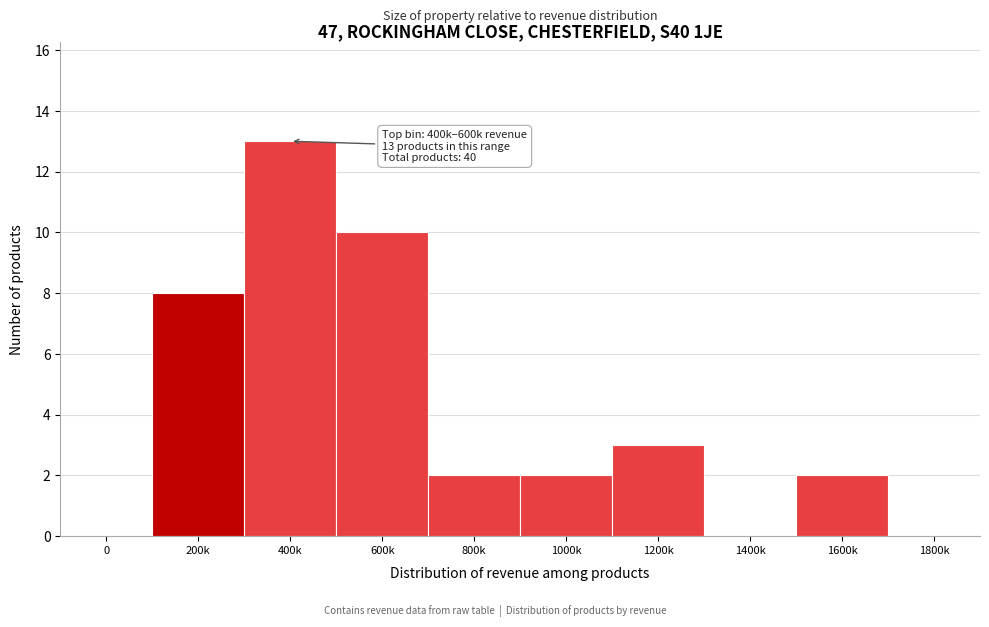

Reading left to right, extract all data points from this chart.

0=0	200k=8	400k=13	600k=10	800k=2	1000k=2	1200k=3	1400k=0	1600k=2	1800k=0